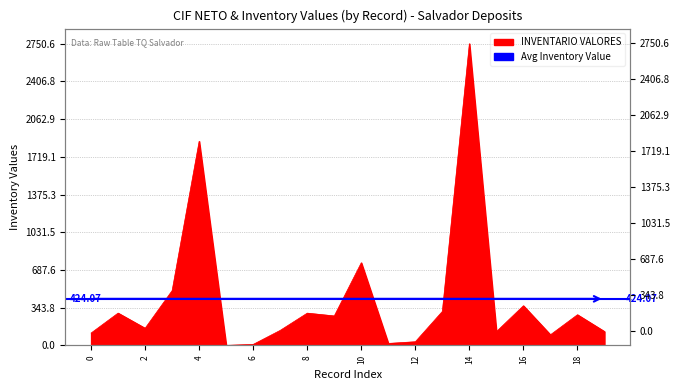

Reading right to left, list all the values displayed in this chart.

126.0	279.1	96.4	361.2	125.1	2750.6	309.5	32.9	17.6	753.2	268.3	293.6	136.6	8.6	0.0	1861.0	499.4	156.0	294.1	112.1